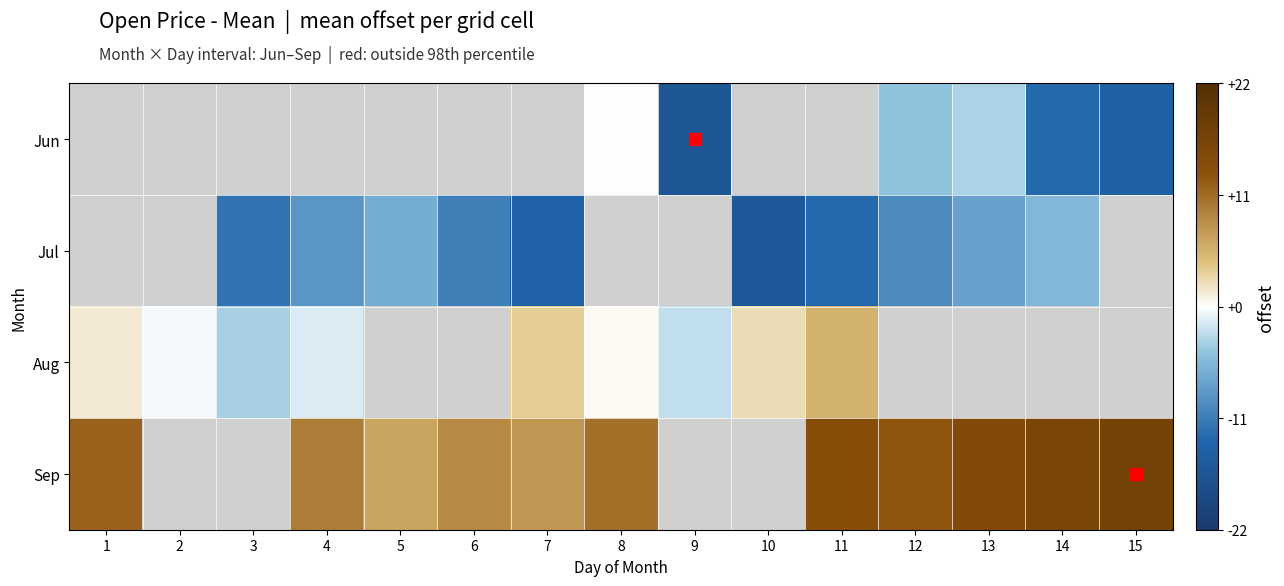

The value of Sep at 7 is 800.6. True or false?

False